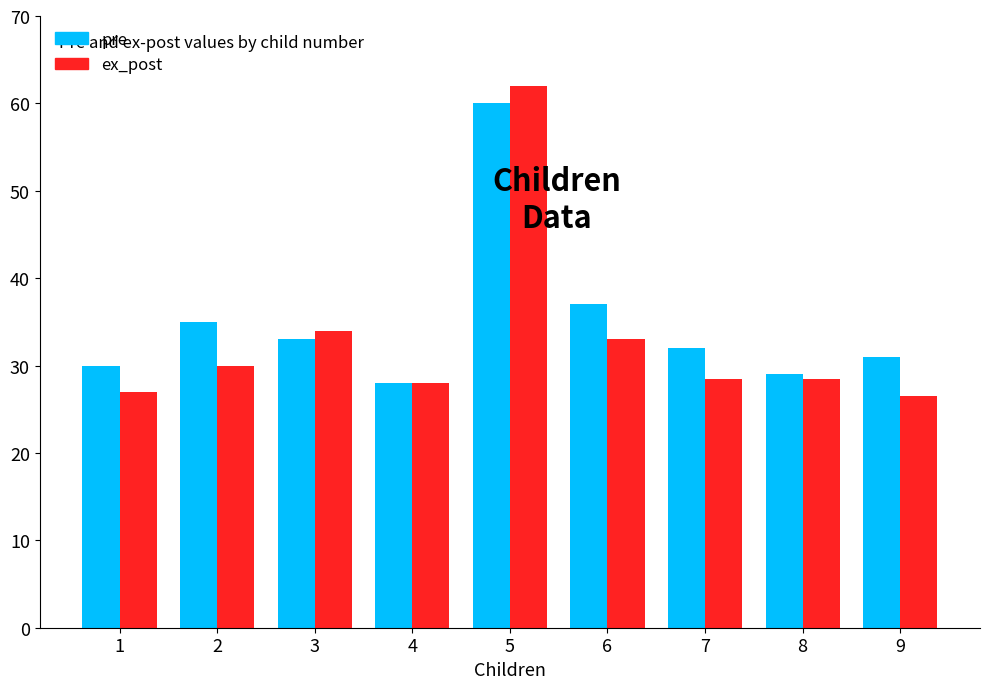

Are the bars horizontal?

No